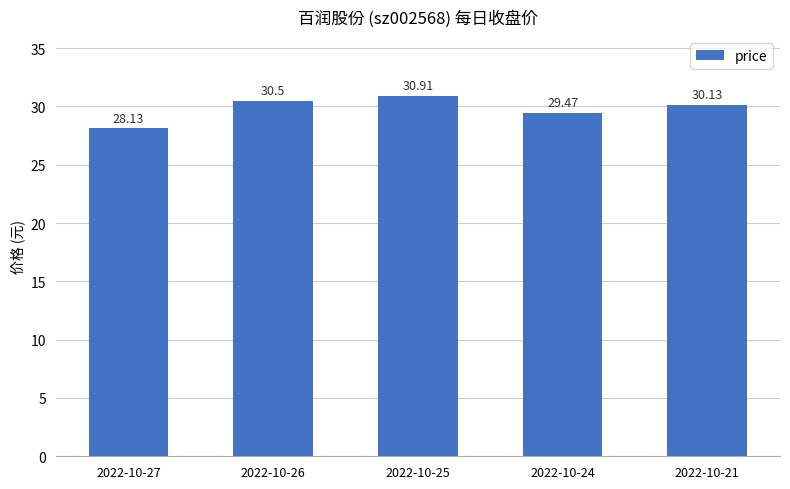

At which label is the value closest to 29?

2022-10-24